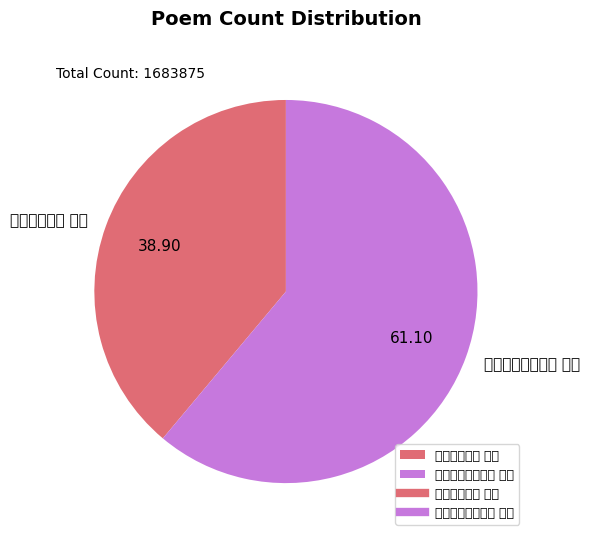

Is it true that 雨中夜坐有感 其二 is 39% of the pie?

True